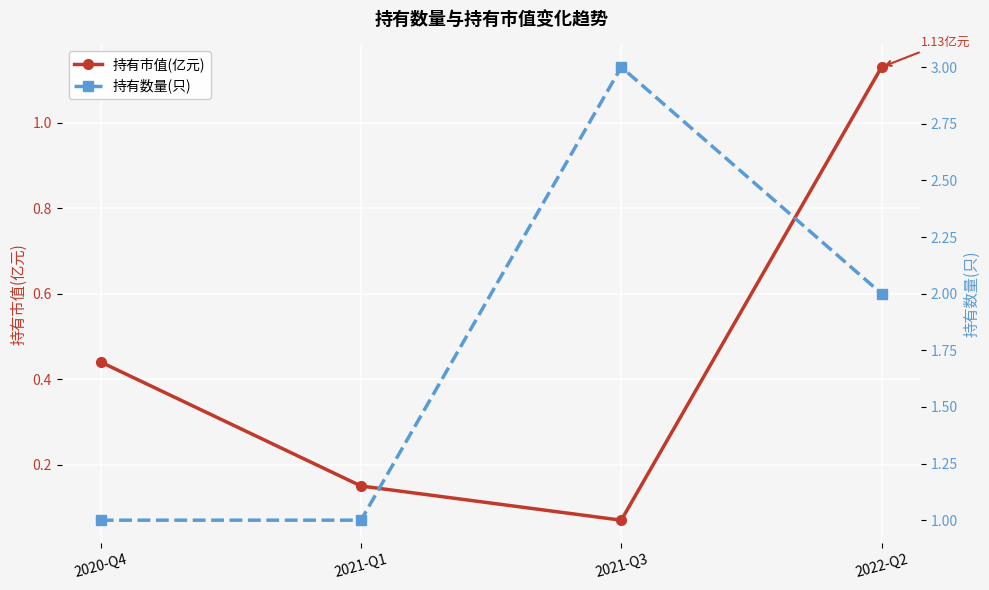

What is the label of the 2nd point from the right?

2021-Q3